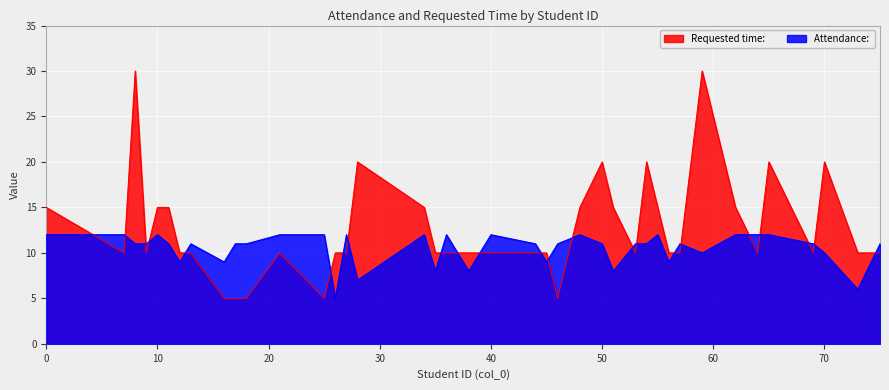

What is the lowest value of the Attendance:  series?

5